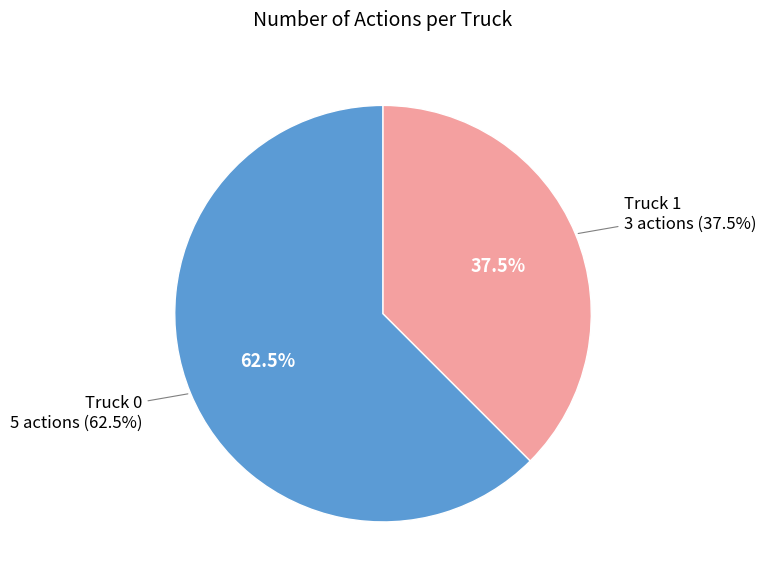

Does any single category account for the majority?

Yes